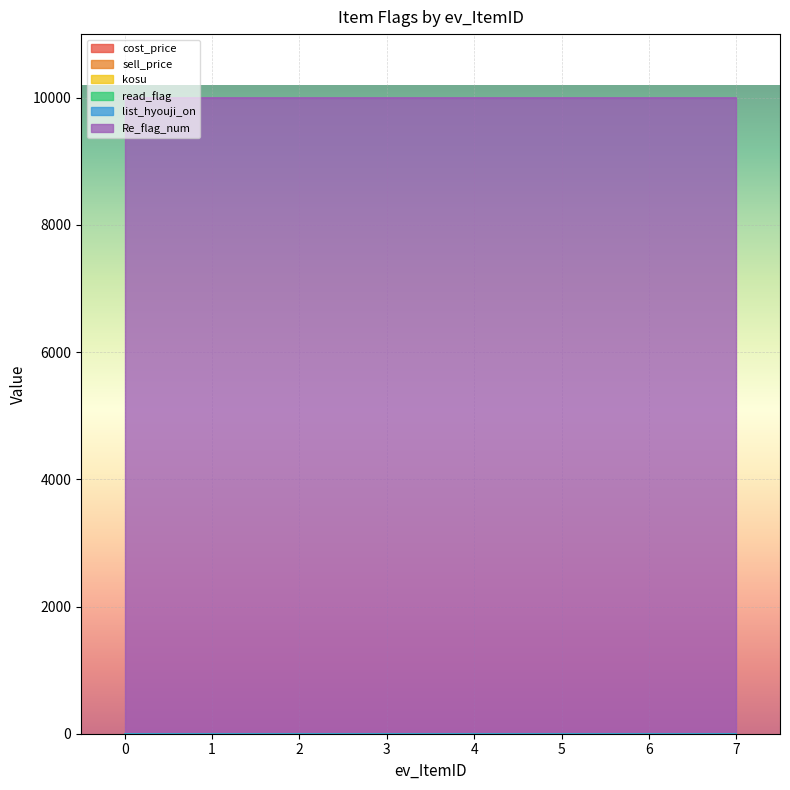

Reading left to right, extract all data points from this chart.

cost_price: 0=0	1=0	2=0	3=0	4=0	5=0	6=0	7=0
sell_price: 0=0	1=0	2=0	3=0	4=0	5=0	6=0	7=0
kosu: 0=0	1=0	2=0	3=0	4=0	5=0	6=0	7=0
read_flag: 0=0	1=0	2=0	3=0	4=0	5=0	6=0	7=0
list_hyouji_on: 0=1	1=1	2=1	3=1	4=1	5=1	6=1	7=1
Re_flag_num: 0=9999	1=9999	2=9999	3=9999	4=9999	5=9999	6=9999	7=9999